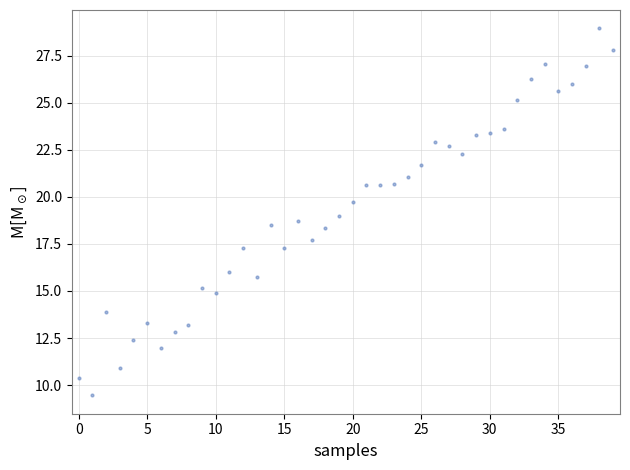

What is the range of Y values (max minus min)?

19.5